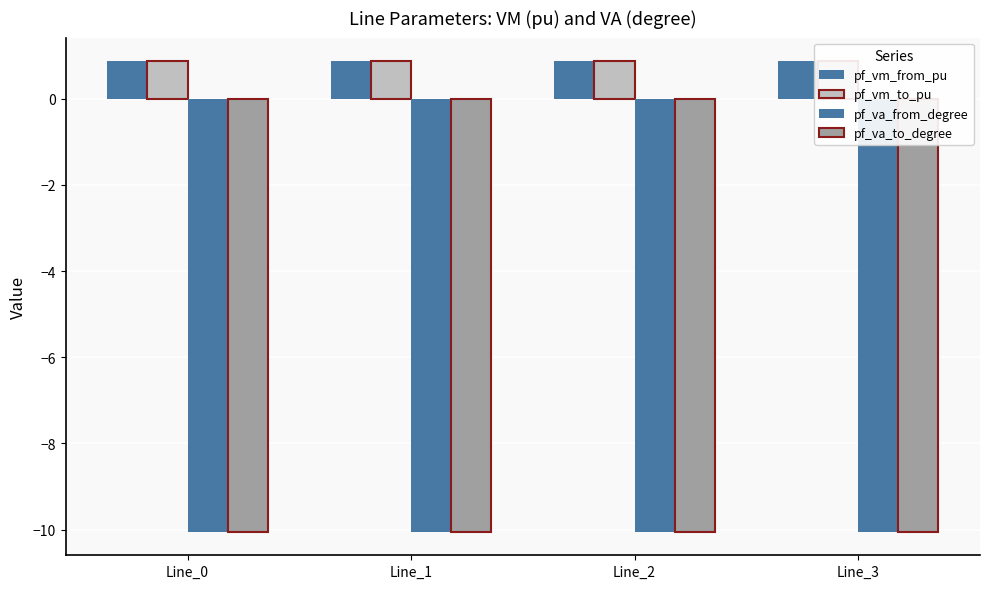

Rank the series by their maximum value, from highest to lowest.

pf_vm_from_pu, pf_vm_to_pu, pf_va_from_degree, pf_va_to_degree